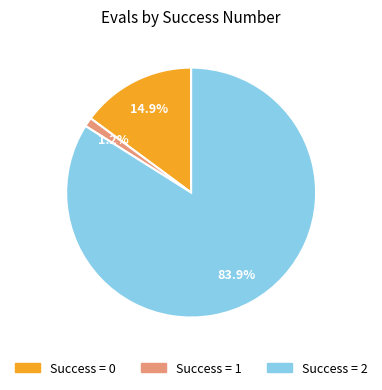

How many segments does this pie chart have?

3